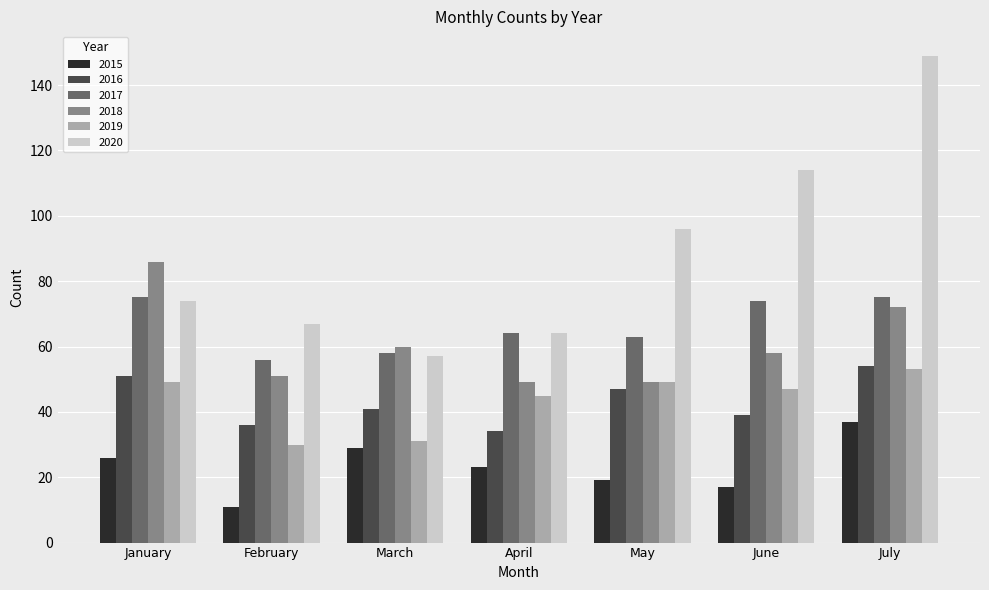

At June, list the series in order from smallest to largest.

2015, 2016, 2019, 2018, 2017, 2020